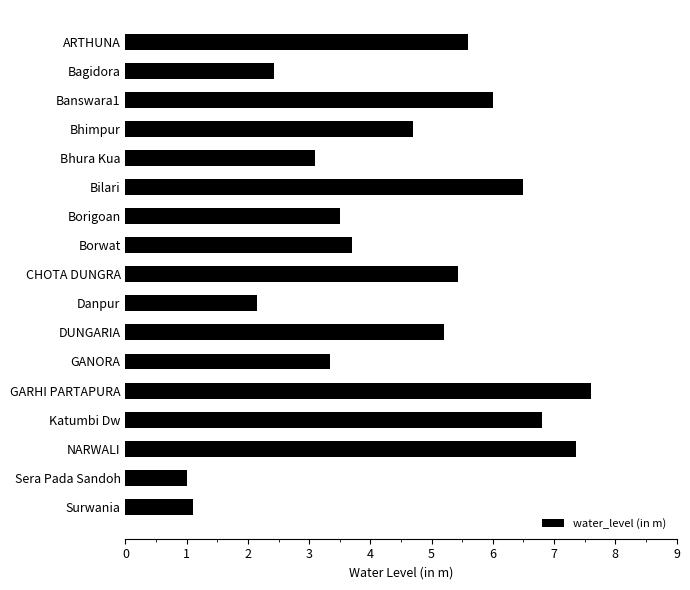

Rank the categories by value from highest to lowest.

GARHI PARTAPURA, NARWALI, Katumbi Dw, Bilari, Banswara1, ARTHUNA, CHOTA DUNGRA, DUNGARIA, Bhimpur, Borwat, Borigoan, GANORA, Bhura Kua, Bagidora, Danpur, Surwania, Sera Pada Sandoh